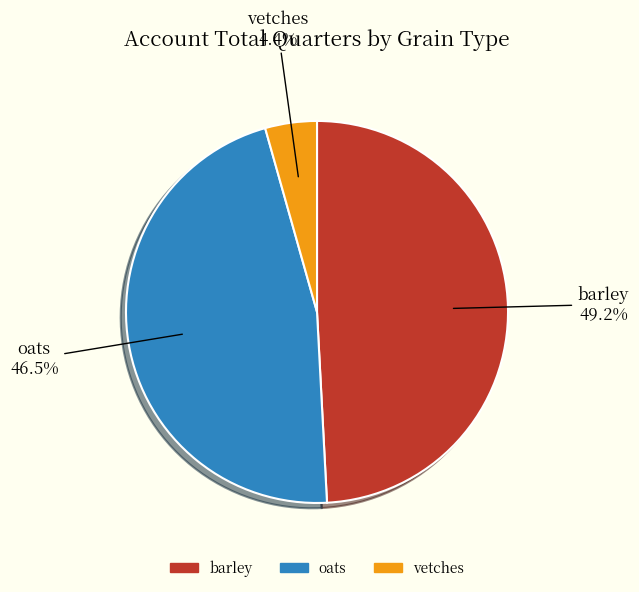

True or false: oats accounts for 37% of the total.

False